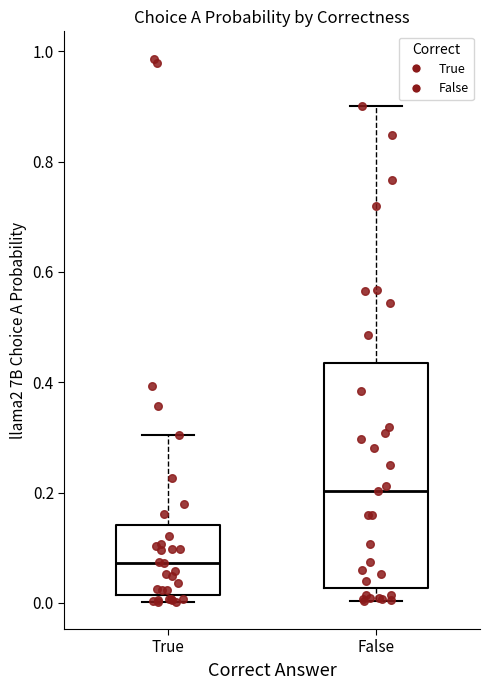

Which box's median line is the lowest?

True